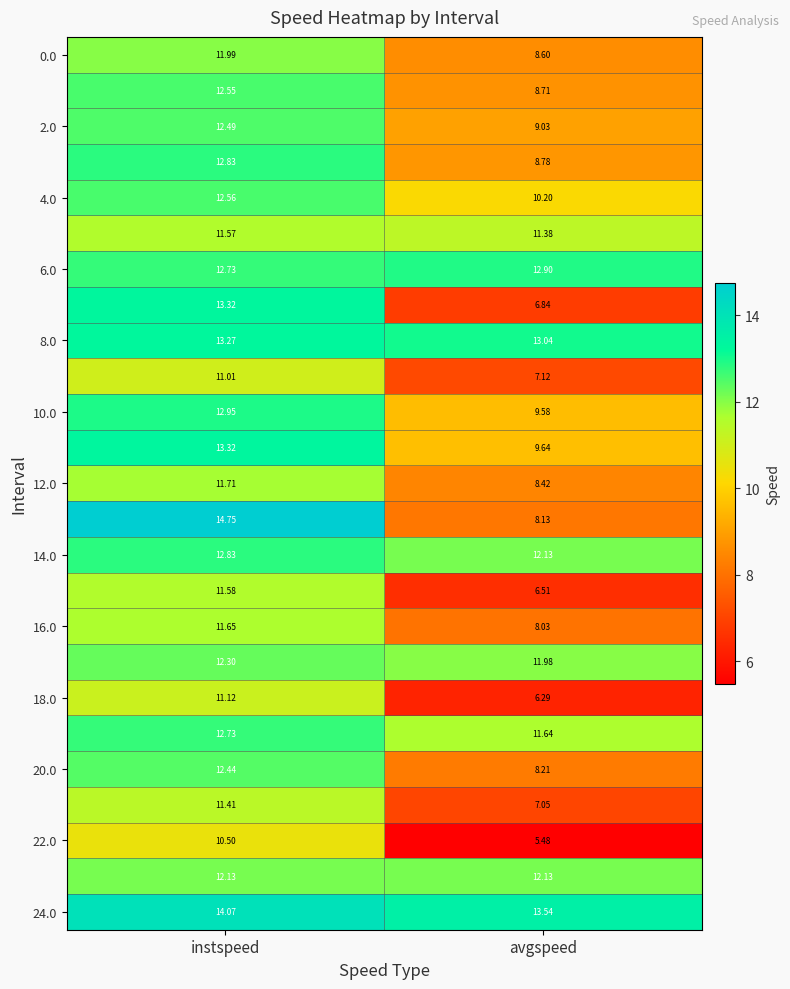

At how many categories does at least one series exceed 10?

2